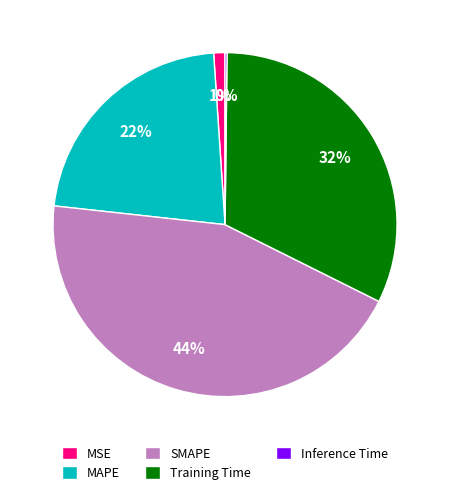

What percentage is the SMAPE slice, to the nearest percent?

44%